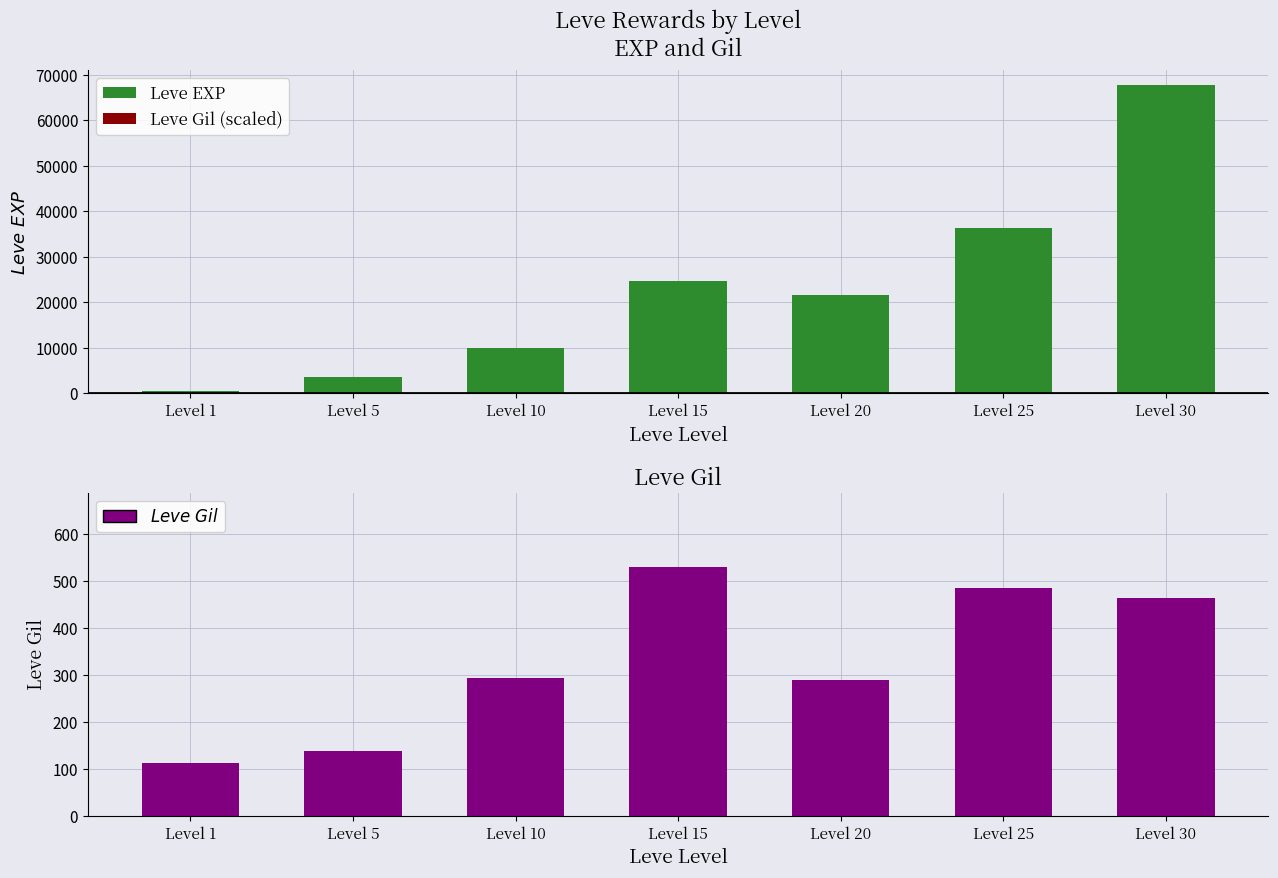

Reading right to left, transcribe all the data shown in this chart.

Leve EXP (Charging): 67730	36390	21600	24790	9990	3600	630
Leve Gil: 463	485	290	529	293	139	113